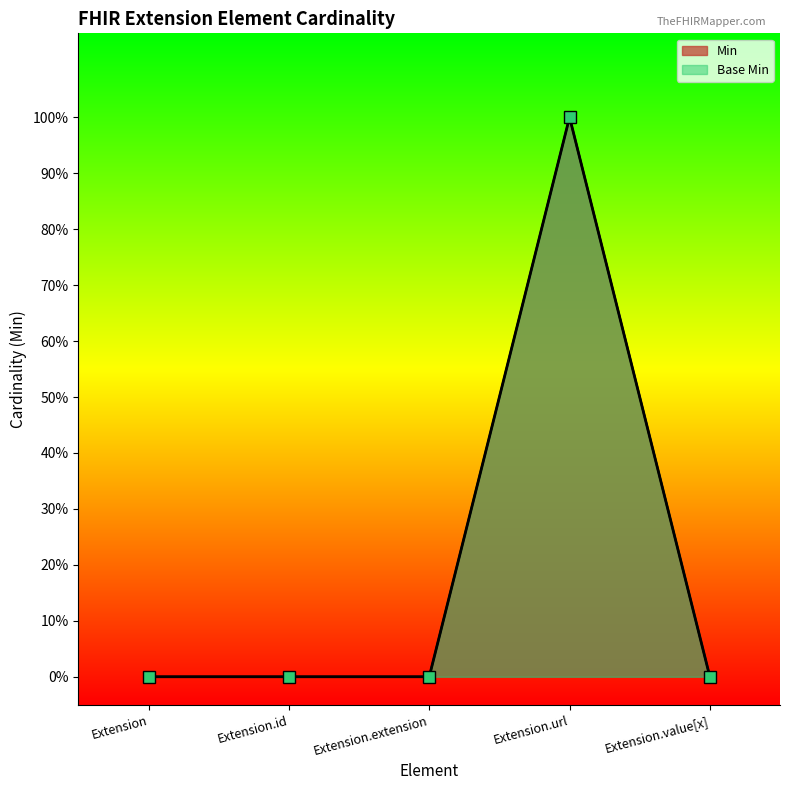

True or false: Base Min and Min cross at least once.

False